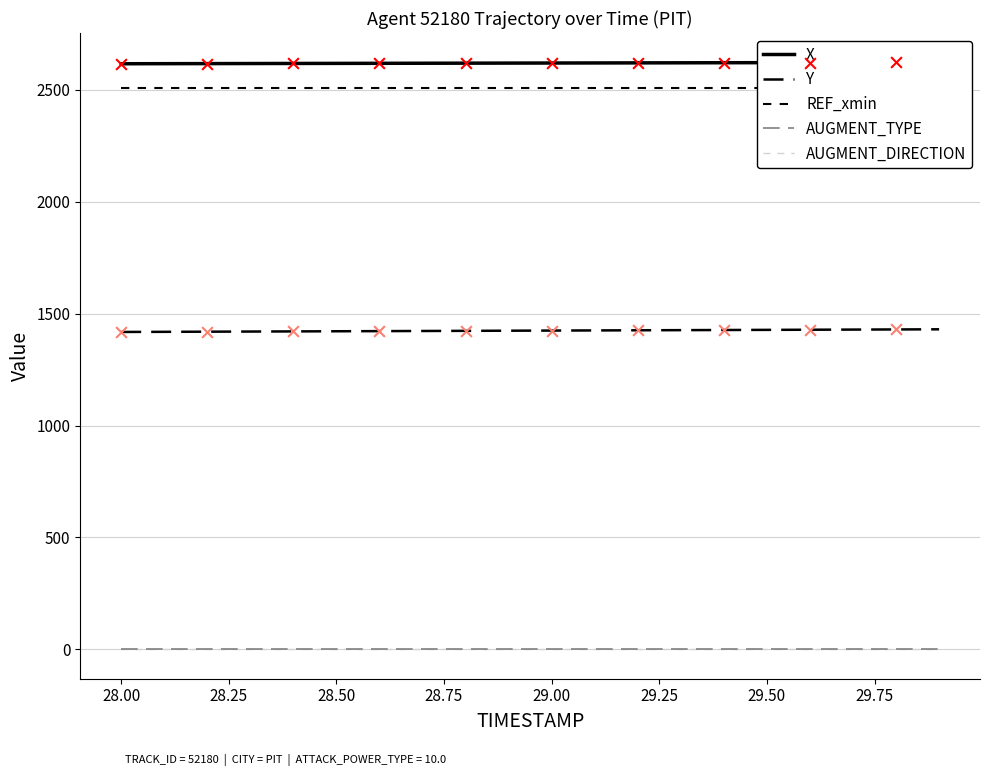

Which series has the widest spread of Y values?

Y